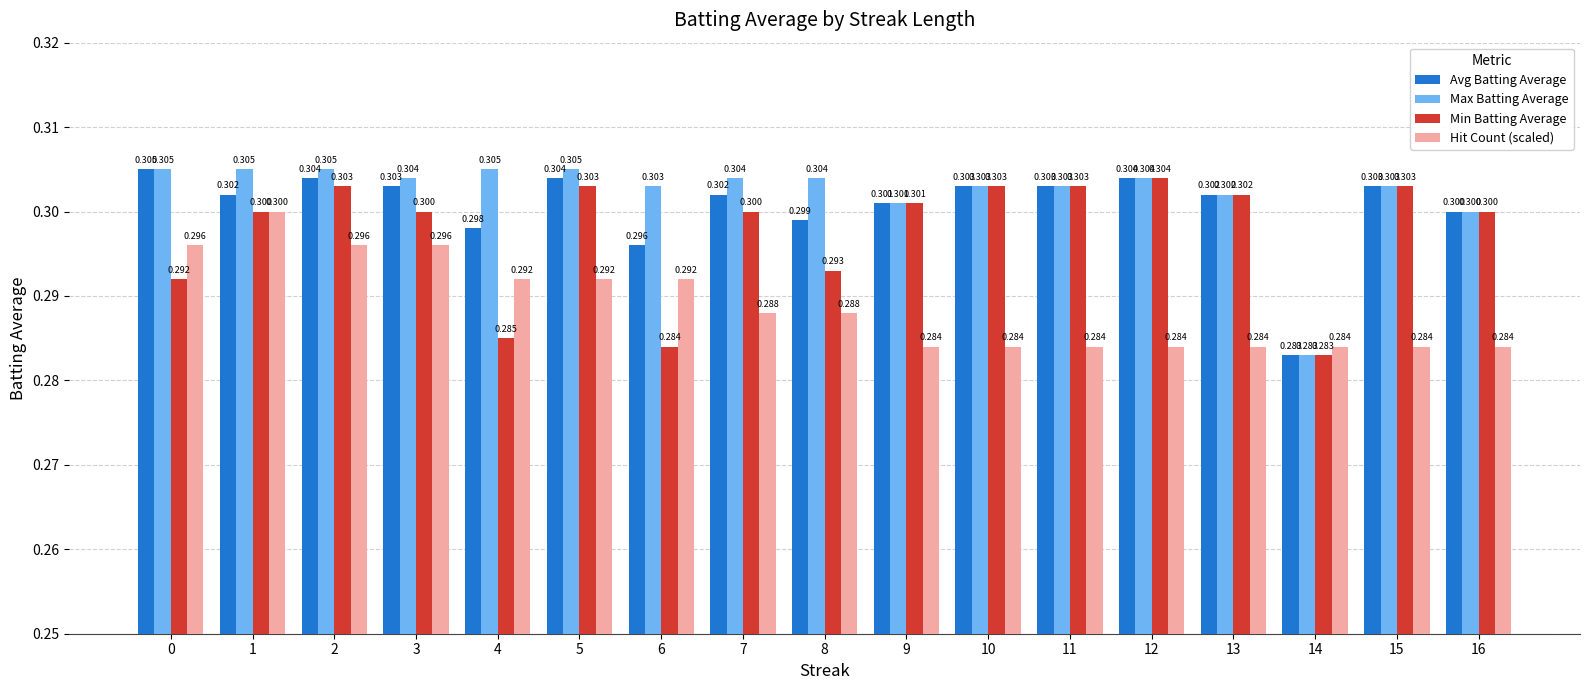

Which series has the largest total across all categories?

Max Batting Average